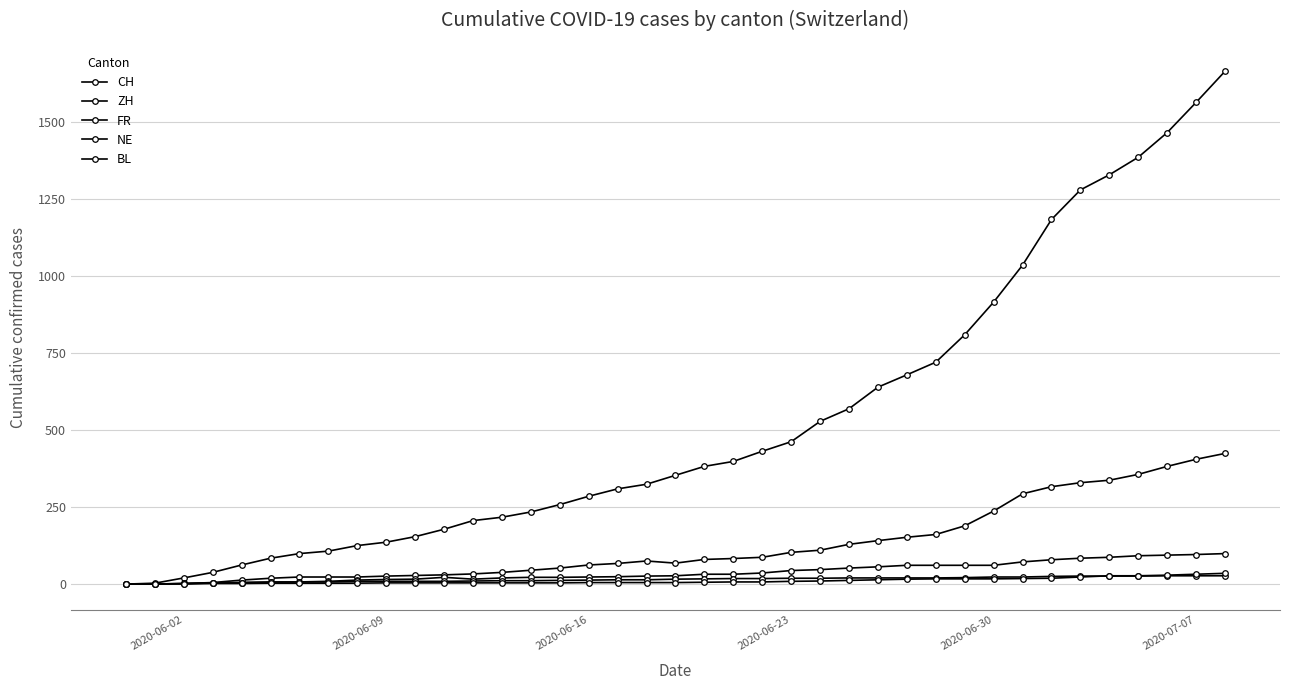

Count the number of data series in this chart.

5